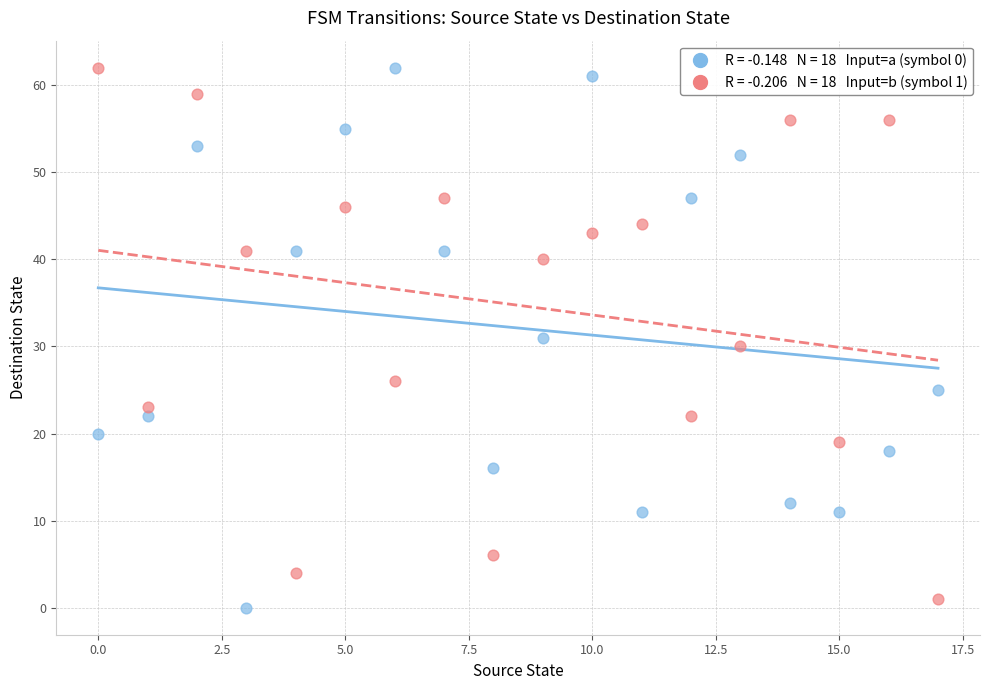

Across all data points, what is the range of Y values (max minus min)?

62